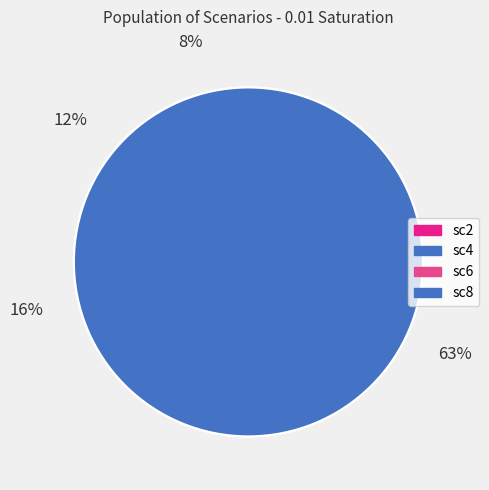

Which category has the smallest portion of the pie?

sc8